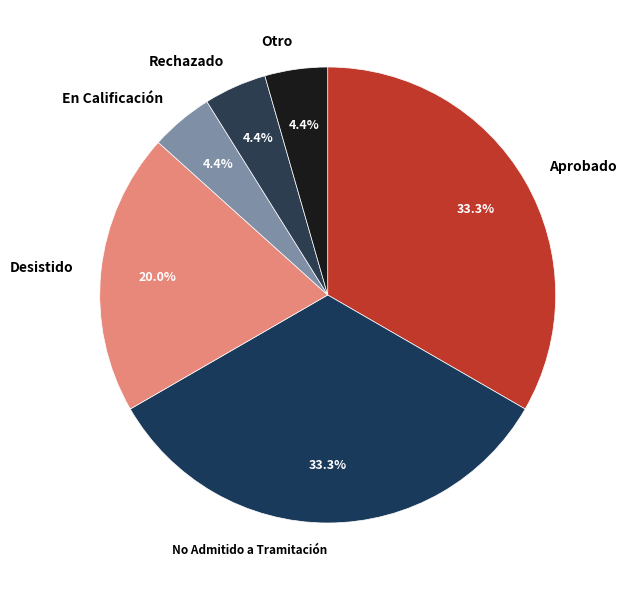

What percentage is NOT represented by Otro?

95.6%